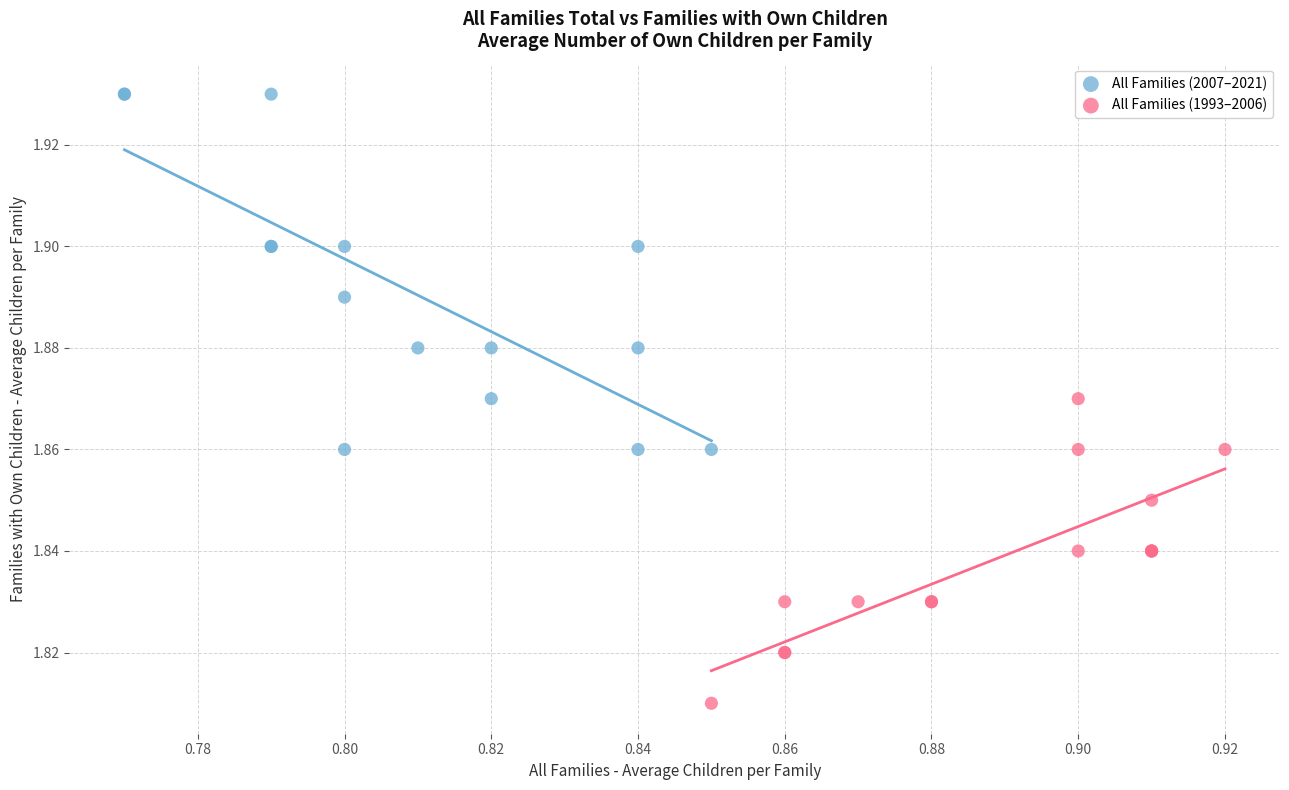

Which series has the largest Y range (max minus min)?

All Families (2007–2021)